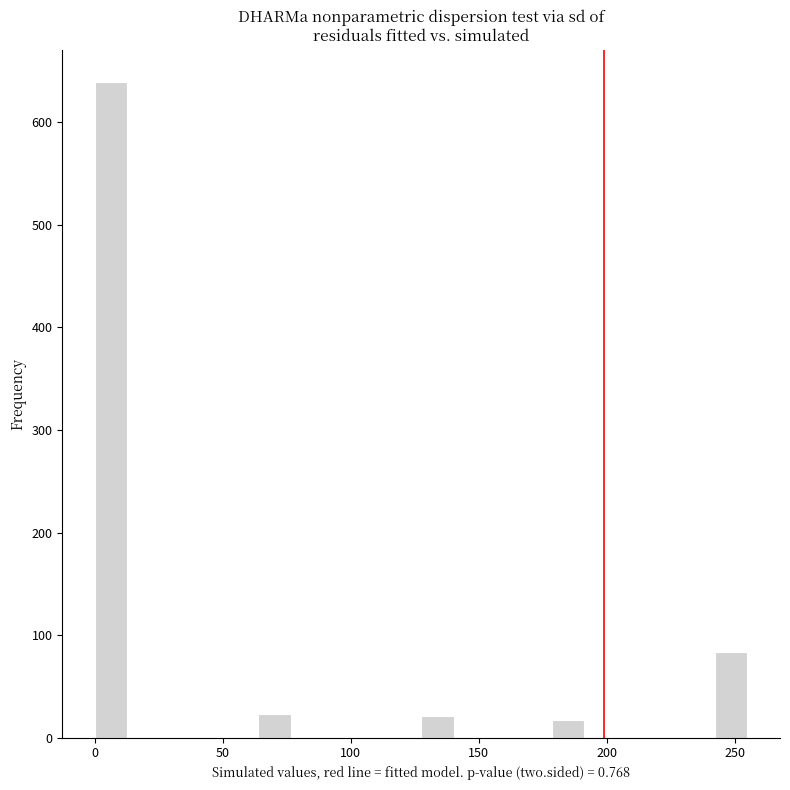

Read against the x-axis, roughly where is the centre of the tallest bar?

5